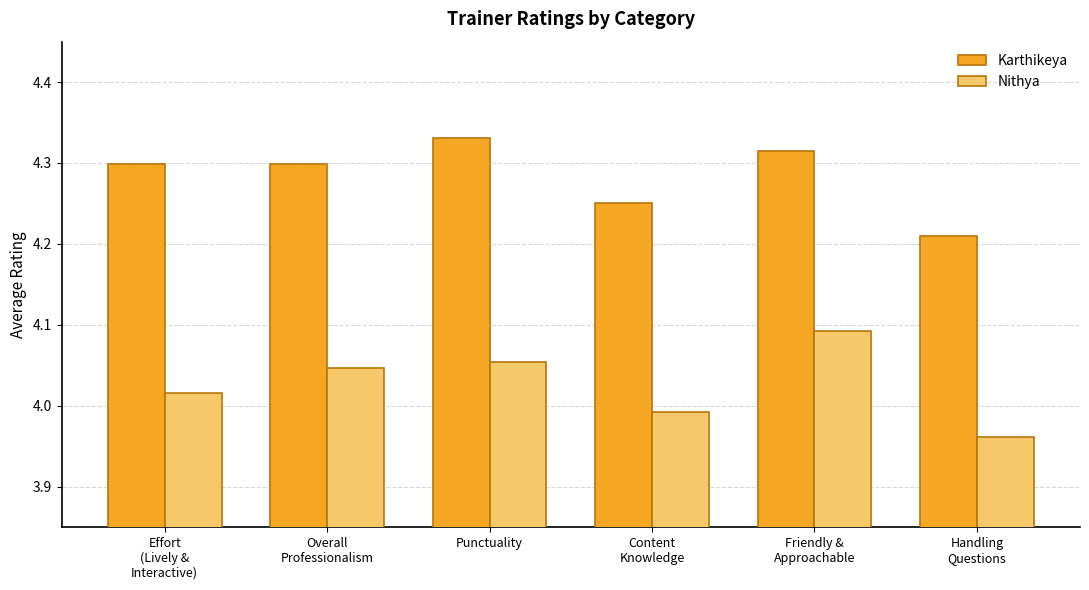

Count the Karthikeya values in the range 4 to 5.

6